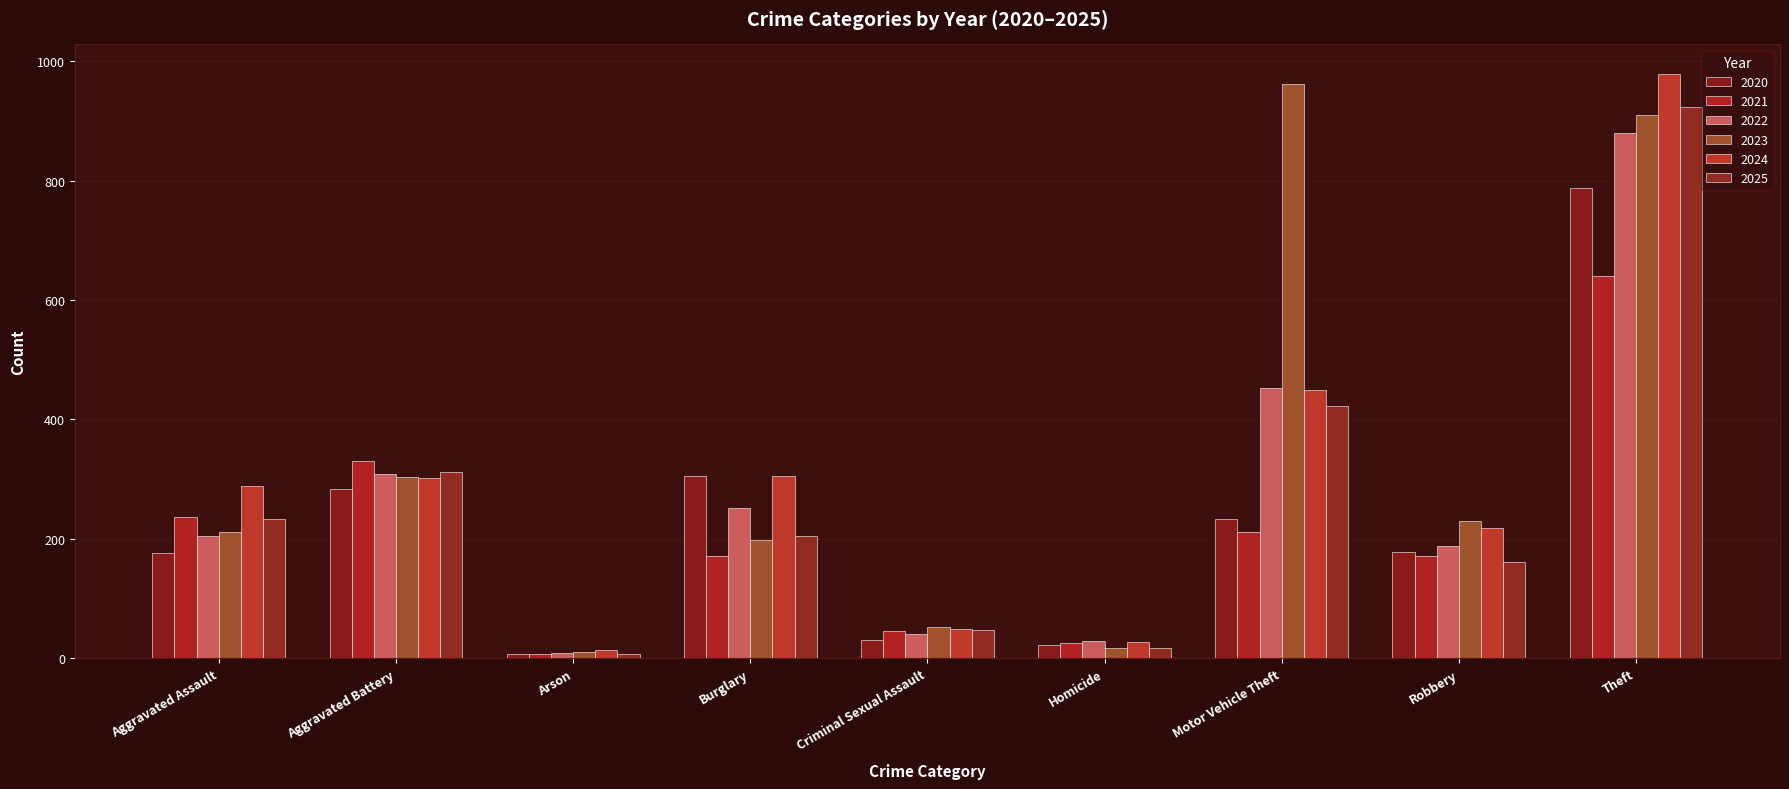

What are all the series names shown in the legend?

2020, 2021, 2022, 2023, 2024, 2025